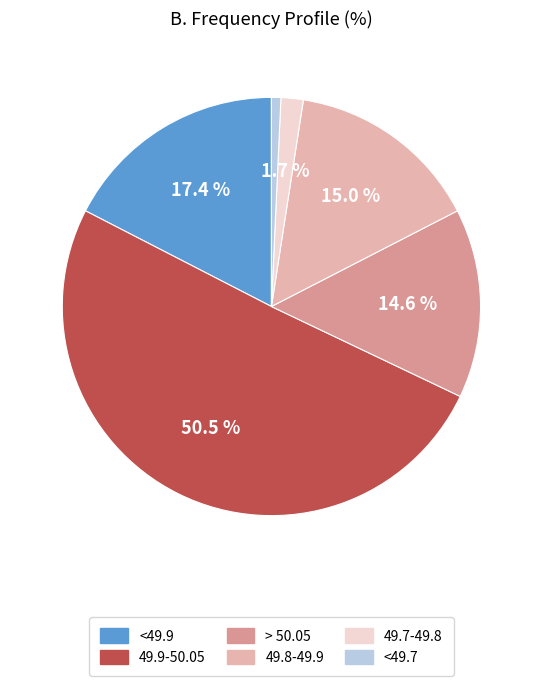

What is the smallest slice in the pie chart?

<49.7